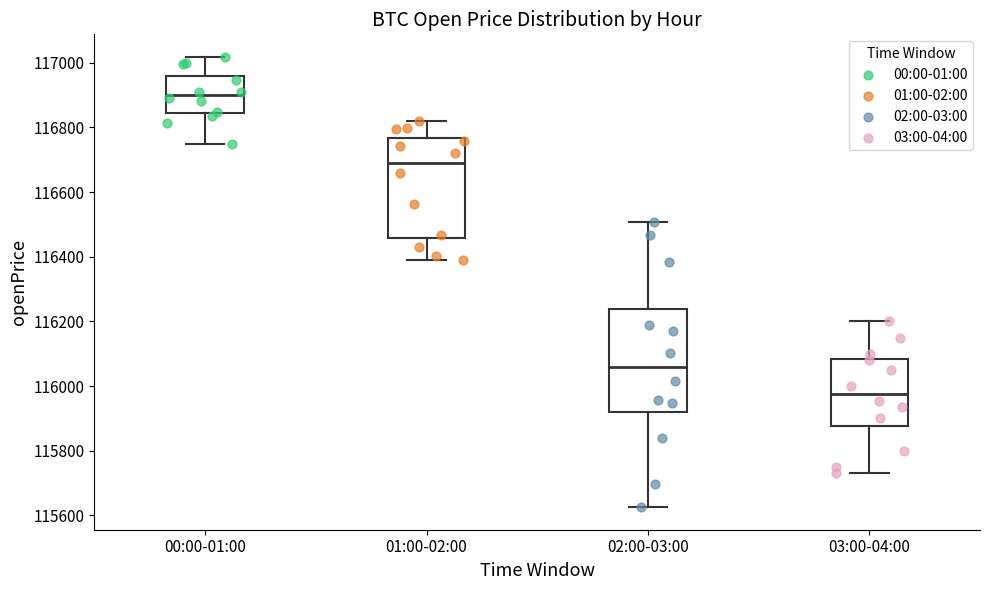

Which box's median line is the lowest?

03:00-04:00